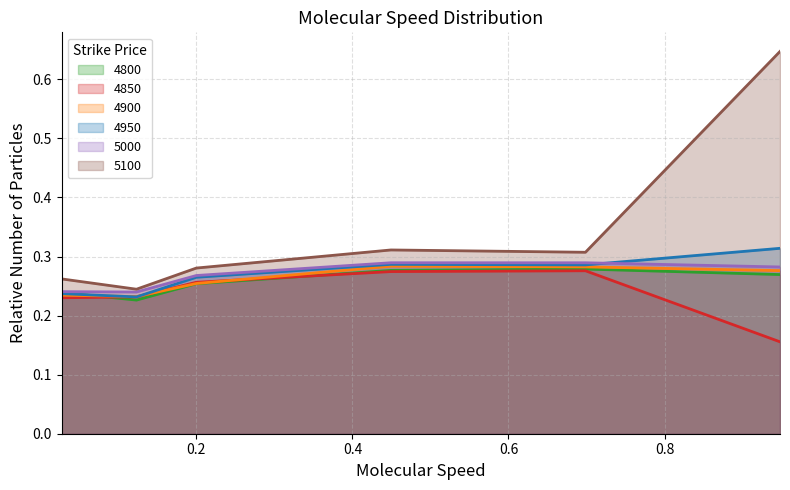

What is the smallest value displayed?

0.2